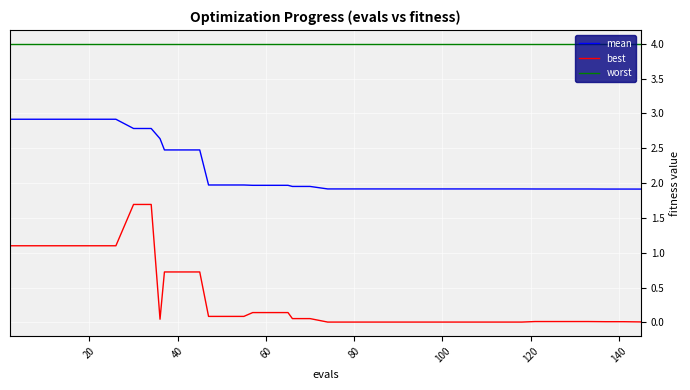

At how many categories does at least one series exceed 2?

40